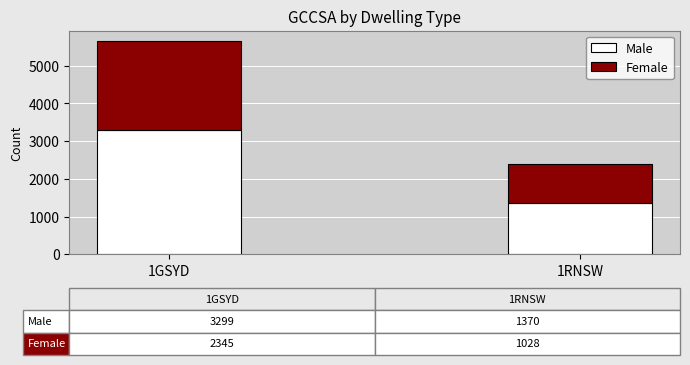

What is the total value across all series at 1GSYD?

5644